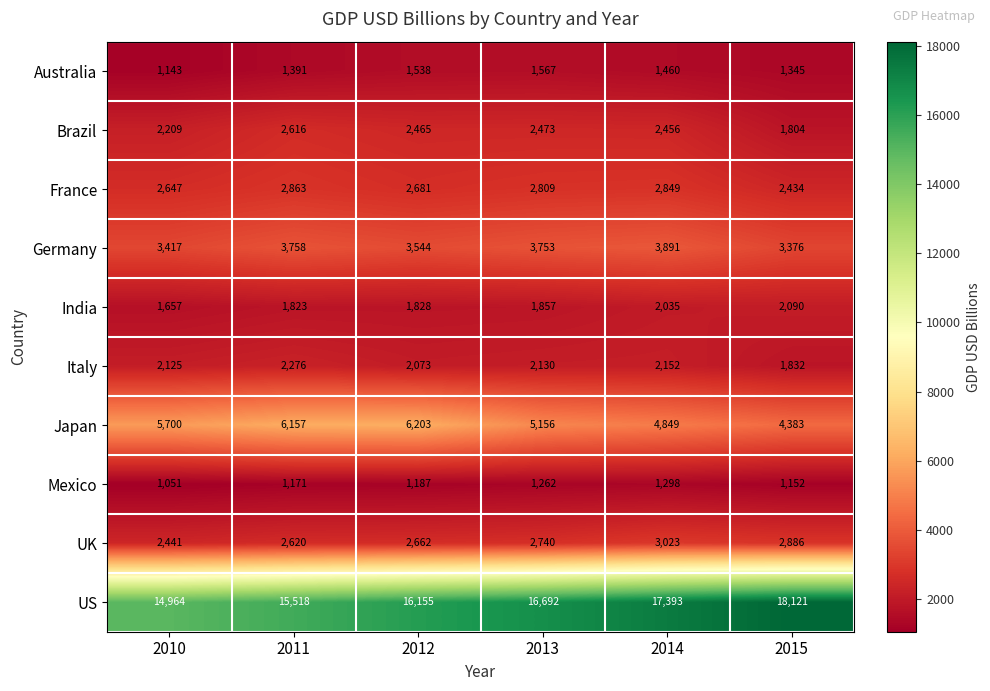

List the series in order of their peak value, highest first.

US, Japan, Germany, UK, France, Brazil, Italy, India, Australia, Mexico